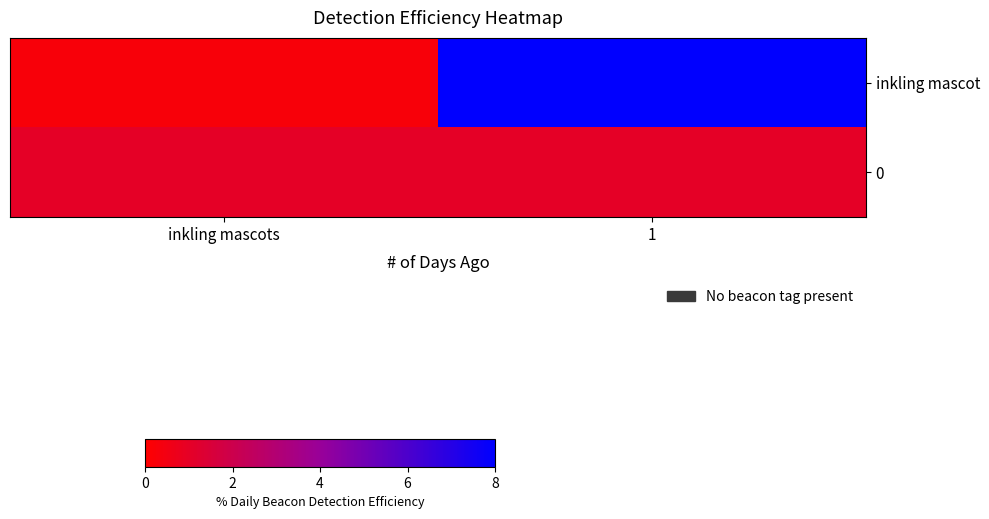

Reading left to right, what are all the values shown in this chart?

inkling mascot: inkling mascots=0.2	1=8.0
0: inkling mascots=1.0	1=1.0